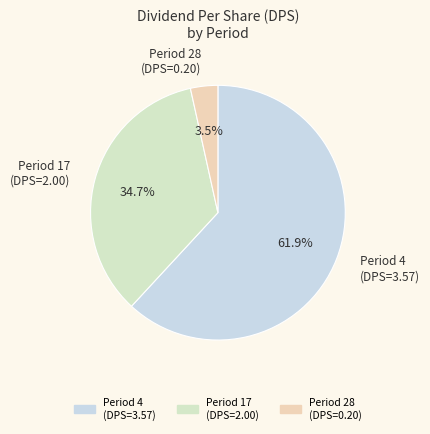

How many slices are in this pie chart?

3